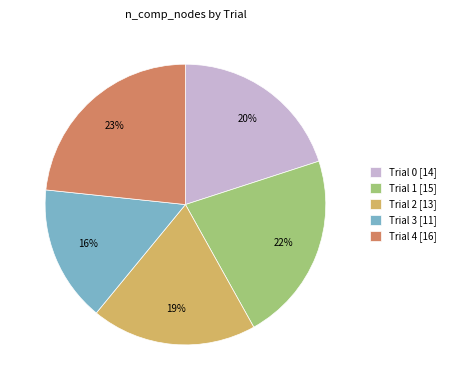

How many slices are in this pie chart?

5